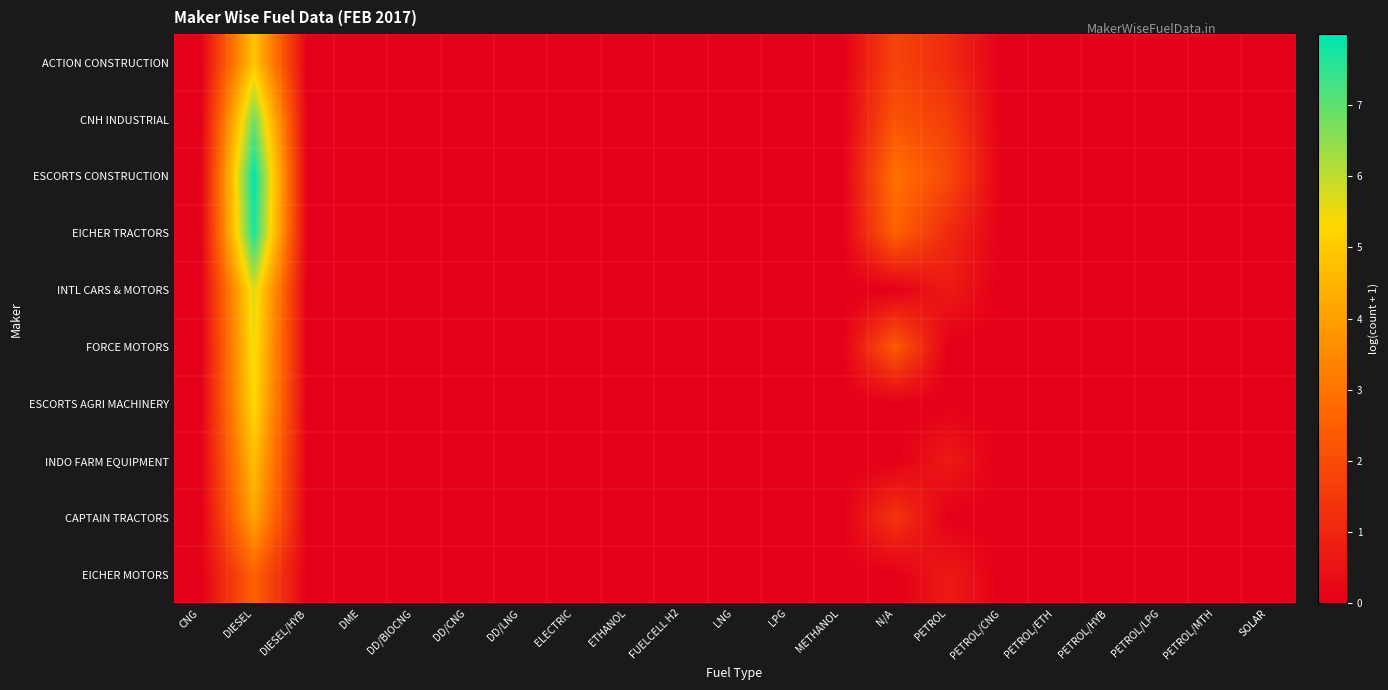

At PETROL, list the series in order from largest to smallest.

ESCORTS CONSTRUCTION, CNH INDUSTRIAL, ACTION CONSTRUCTION, EICHER TRACTORS, INTL CARS & MOTORS, INDO FARM EQUIPMENT, EICHER MOTORS, FORCE MOTORS, ESCORTS AGRI MACHINERY, CAPTAIN TRACTORS